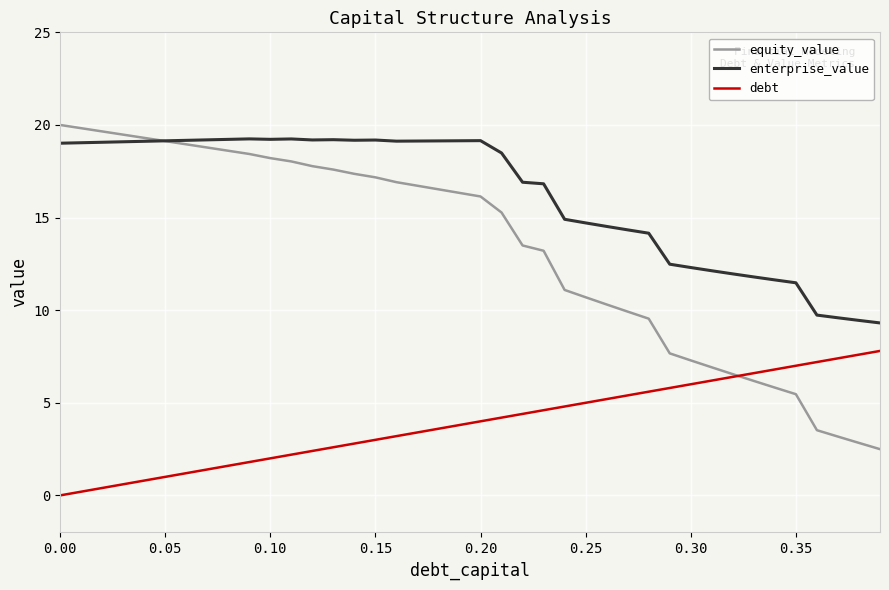

Is this an area chart (filled region under the line)?

No